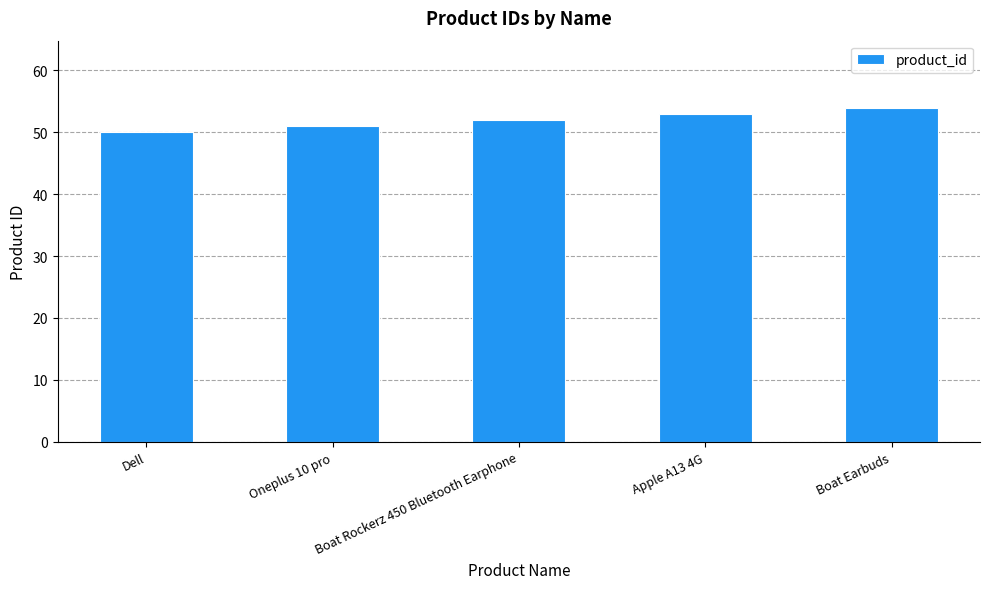

The chart shows a value of 32 at Dell. True or false?

False